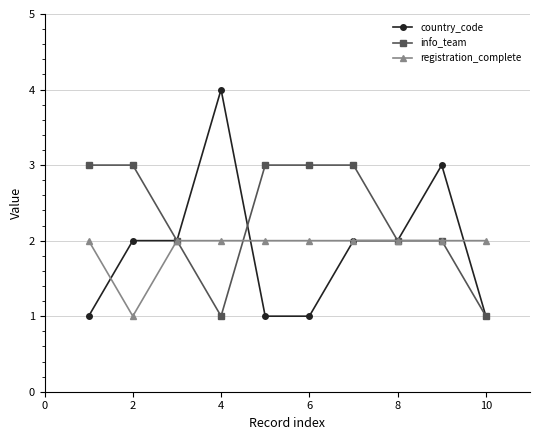

Rank the series by their maximum value, from highest to lowest.

country_code, info_team, registration_complete